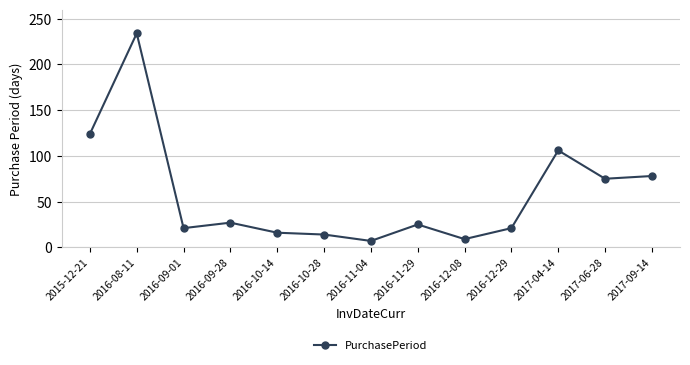

Reading left to right, list all the values displayed in this chart.

124	234	21	27	16	14	7	25	9	21	106	75	78